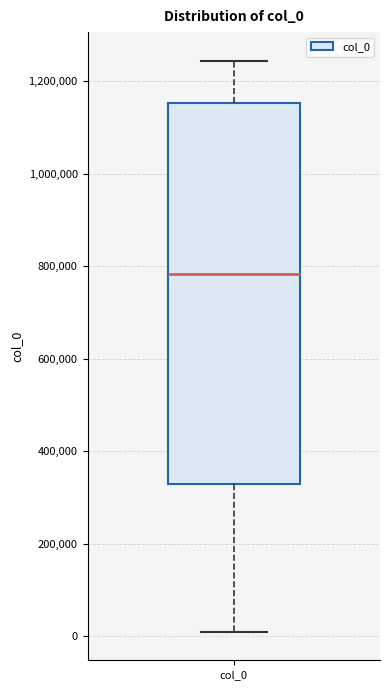

Where does the median line of the box for col_0 sit on the y-axis? The values are not printed on the chart, so give them approximately, as read against the axis.

780000